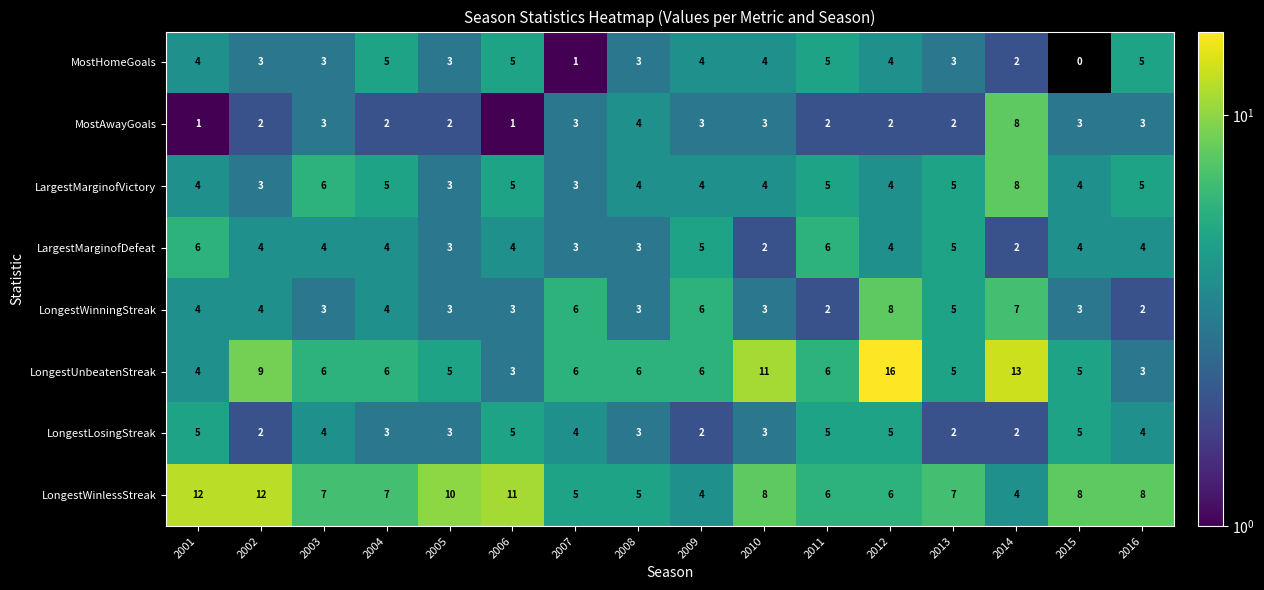

Which category has the highest value across all series?

2012